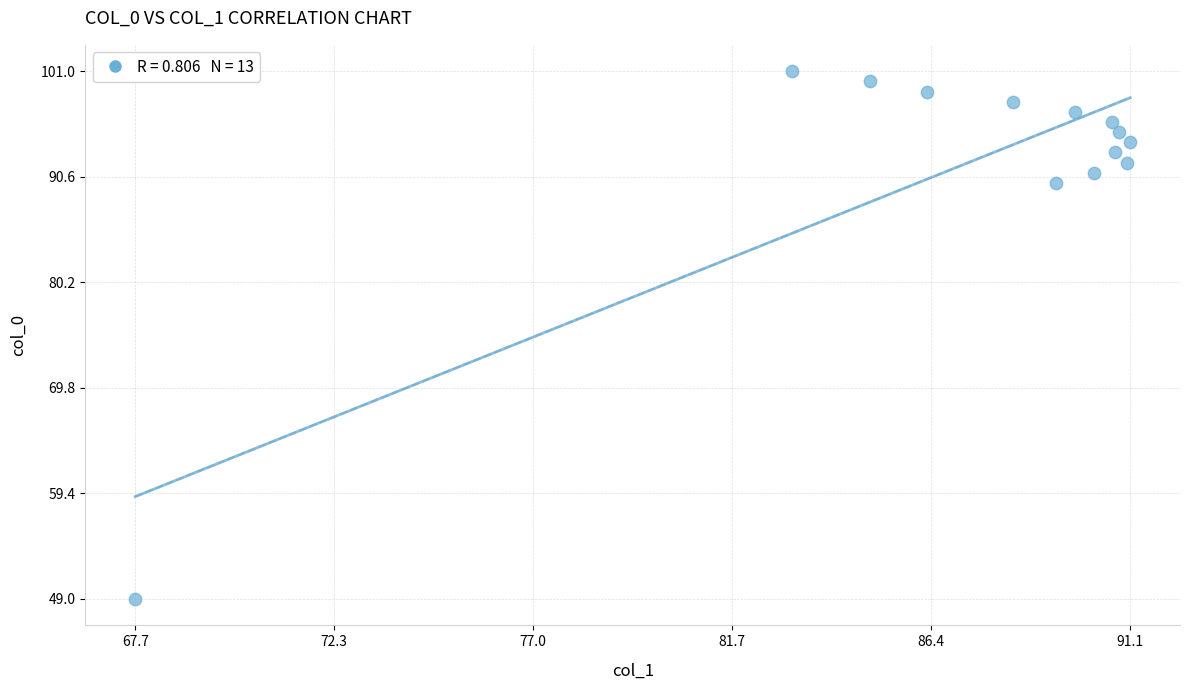

What Y value in the scatter plot is closest to 75?

90